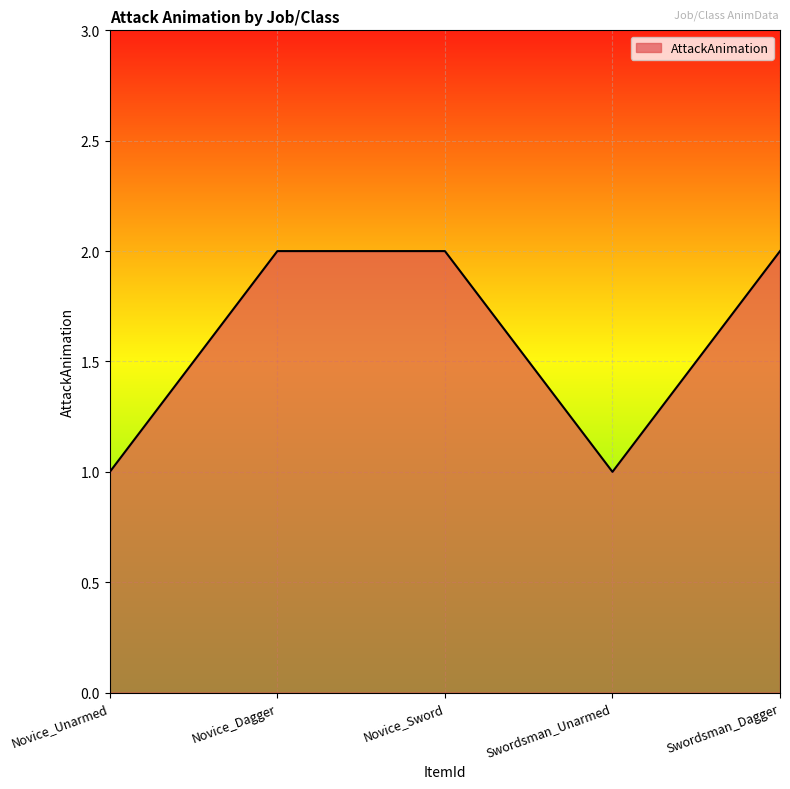

How many categories are shown in the chart?

5